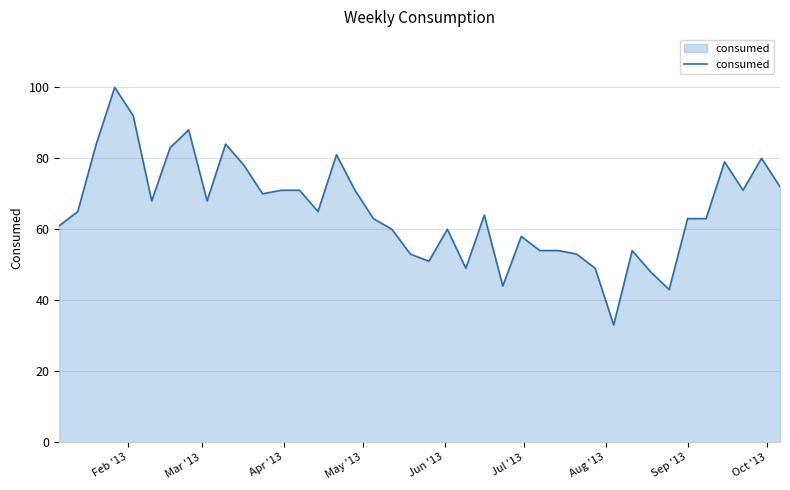

What is the difference between the maximum and minimum values?

67